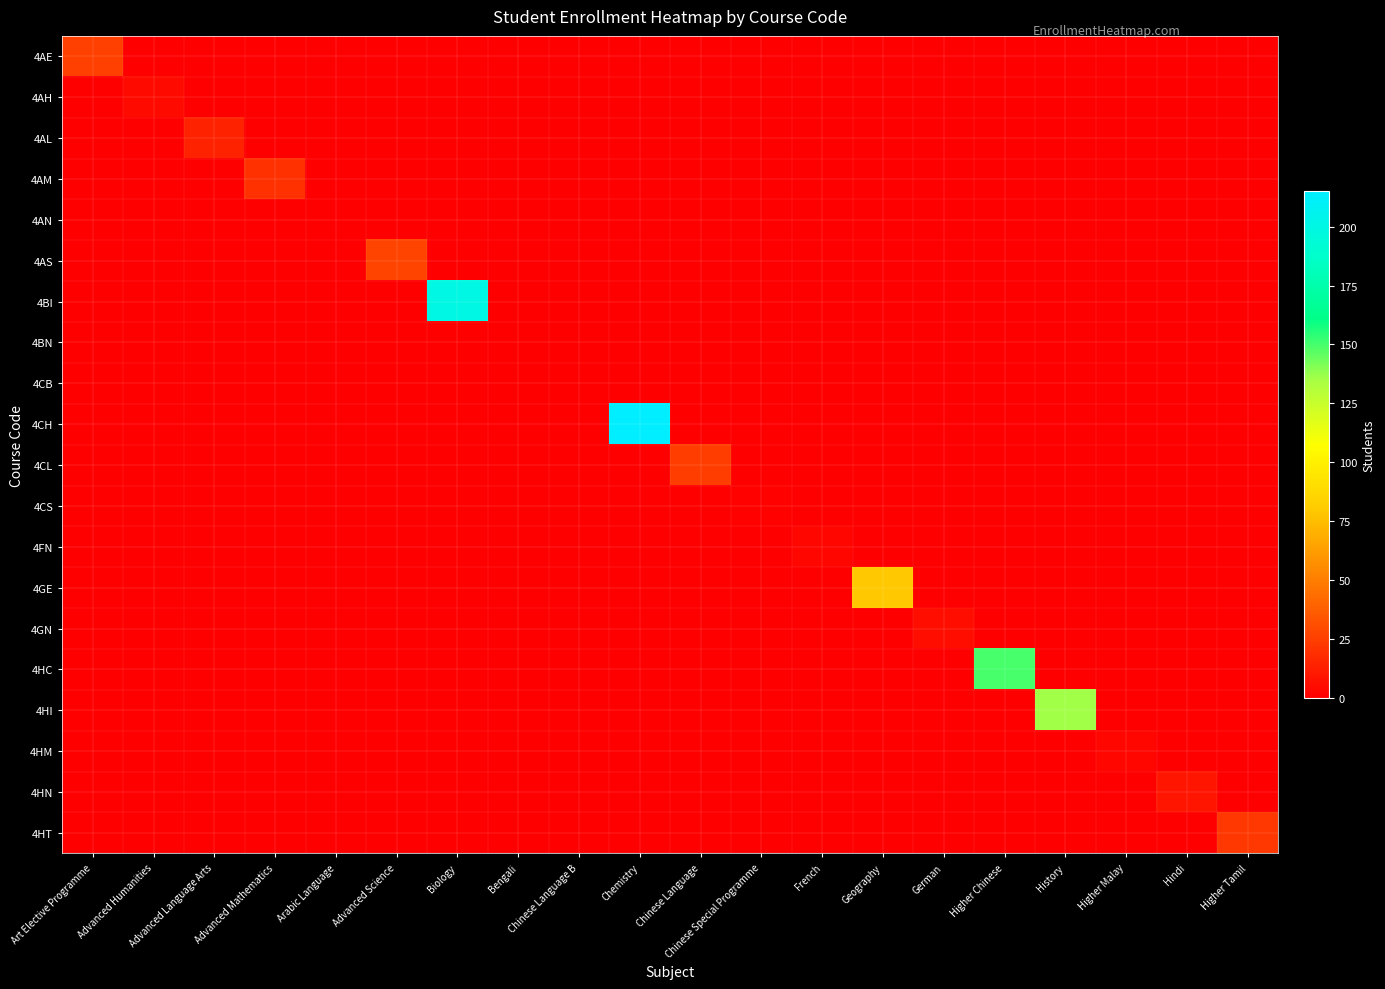

Which series changed the most between Geography and Higher Tamil?

4GE